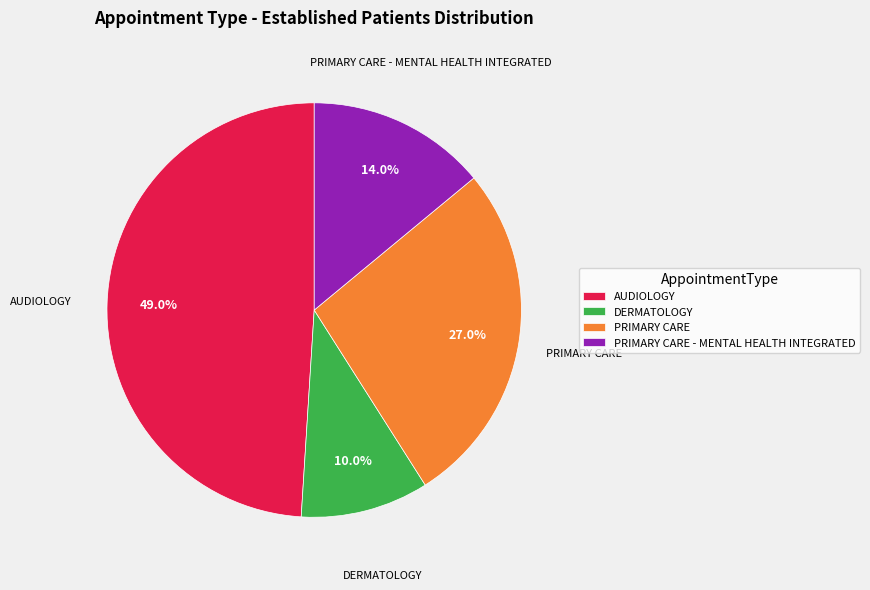

Count the number of slices in the pie.

4